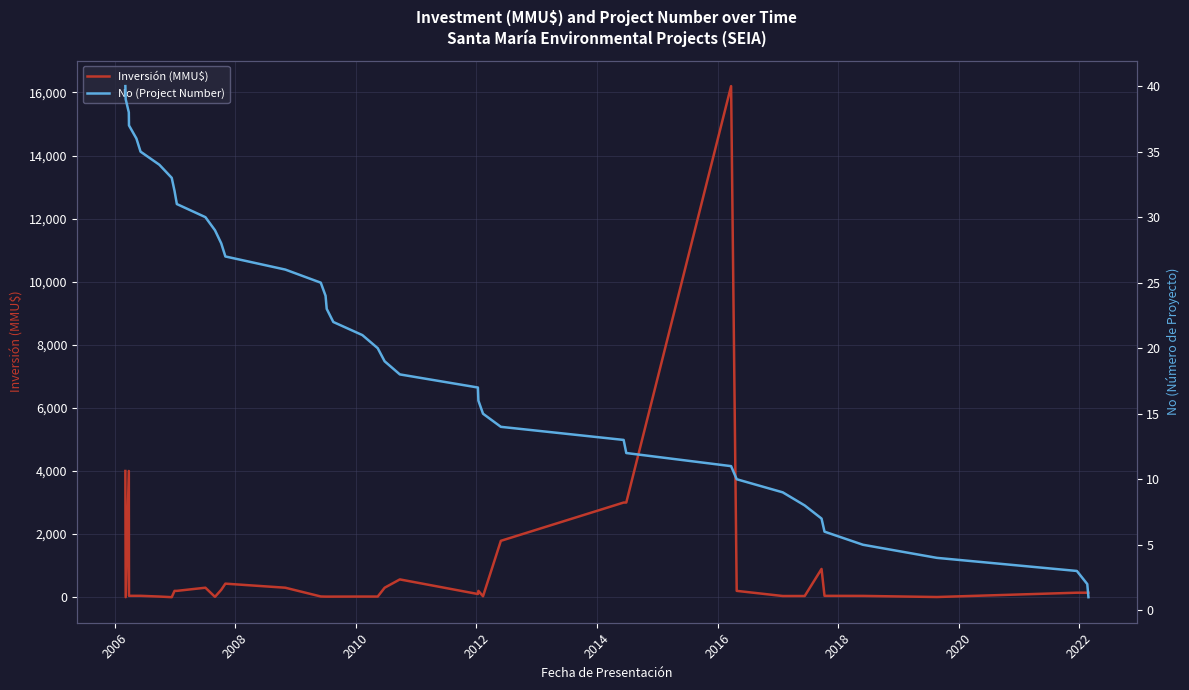

In Inversión (MMU$), how many points are higher than both neighbors (excluding endpoints)?

7